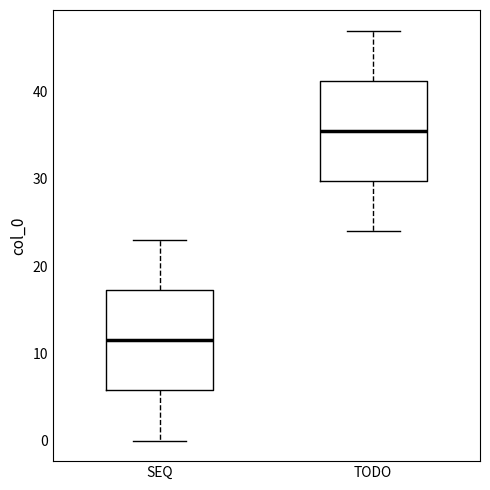

Which box's median line is the highest?

TODO